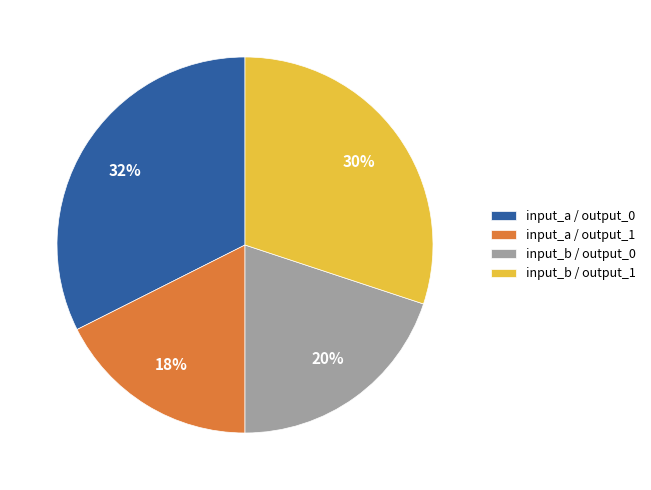

Approximately how many times larger is the value at input_a / output_1 compared to input_b / output_0?

0.9